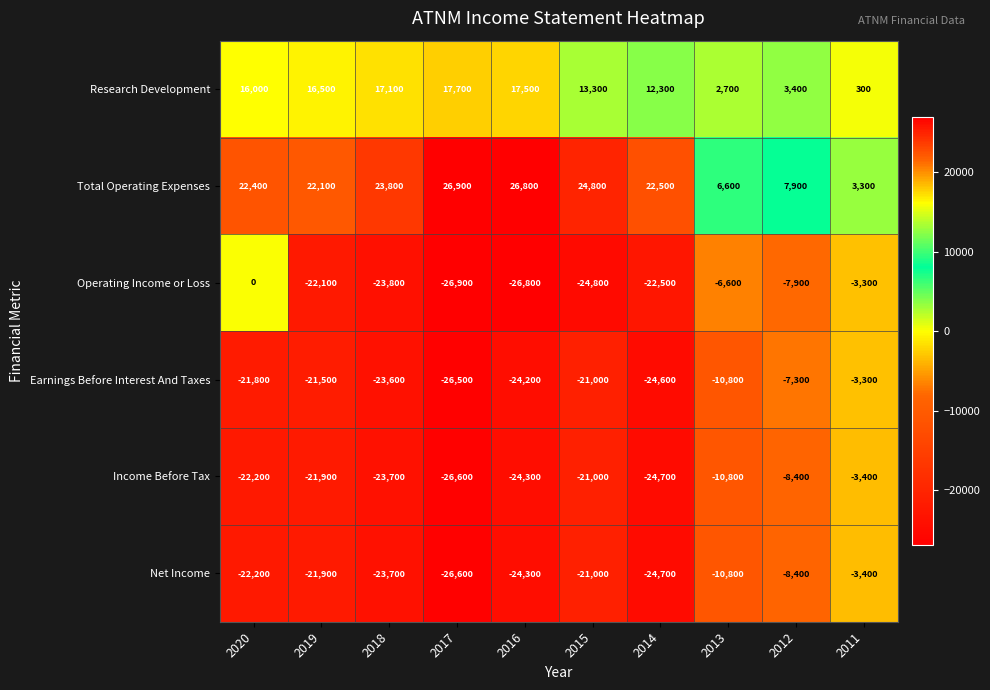

How many categories are shown in the chart?

10